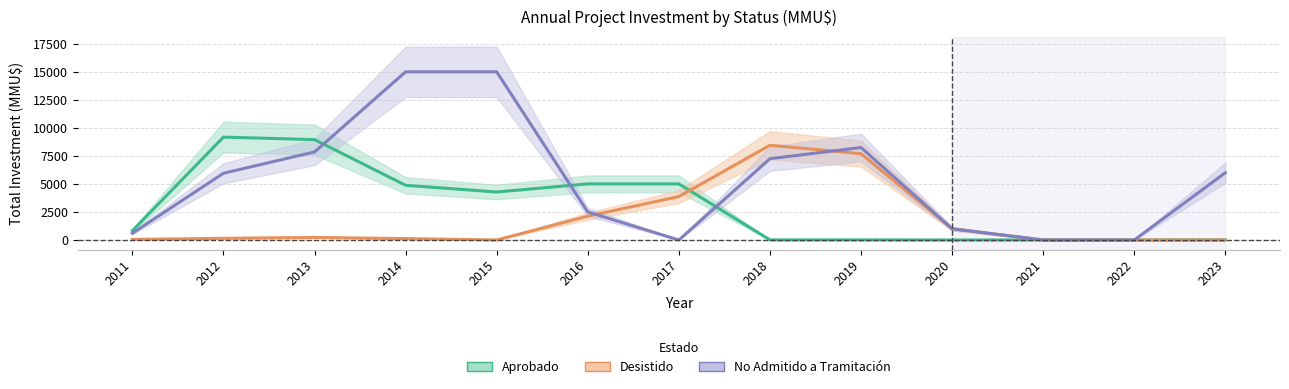

Which category has the lowest value in the Desistido series?

2015